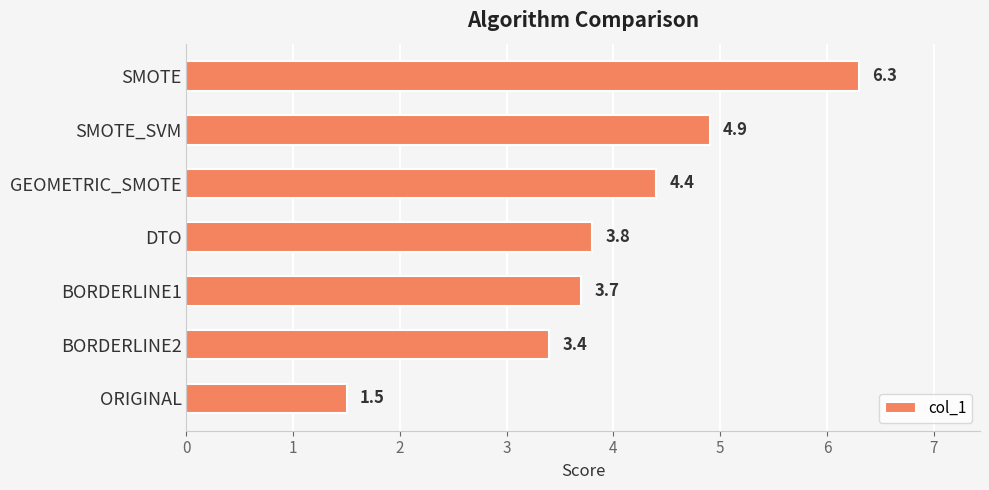

Reading top to bottom, extract all data points from this chart.

SMOTE=6.3	SMOTE_SVM=4.9	GEOMETRIC_SMOTE=4.4	DTO=3.8	BORDERLINE1=3.7	BORDERLINE2=3.4	ORIGINAL=1.5